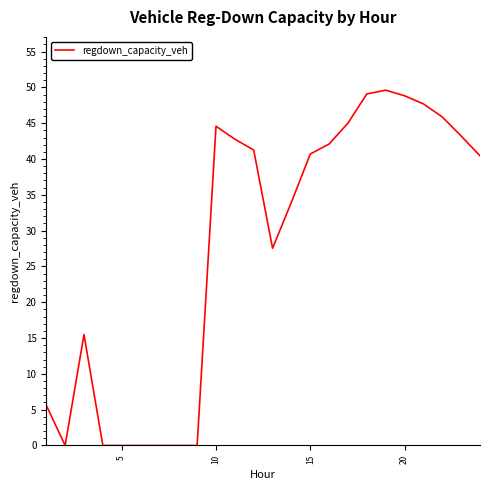

How many lines are shown in the chart?

1